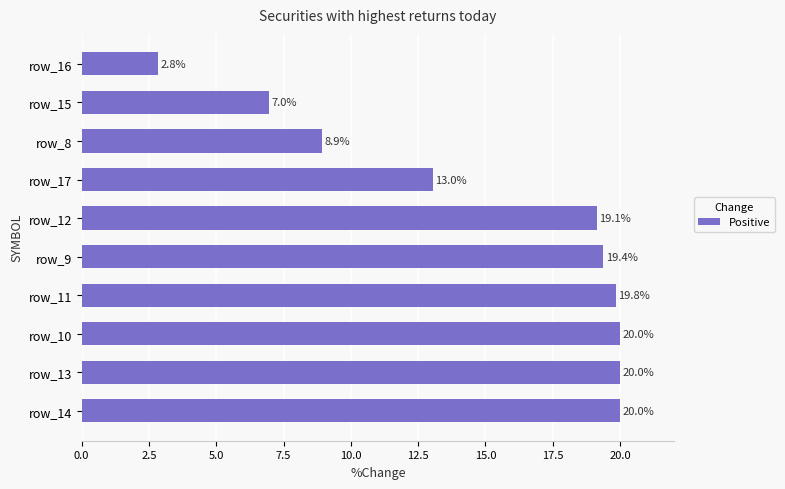

At which label is the value closest to 11?

row_17